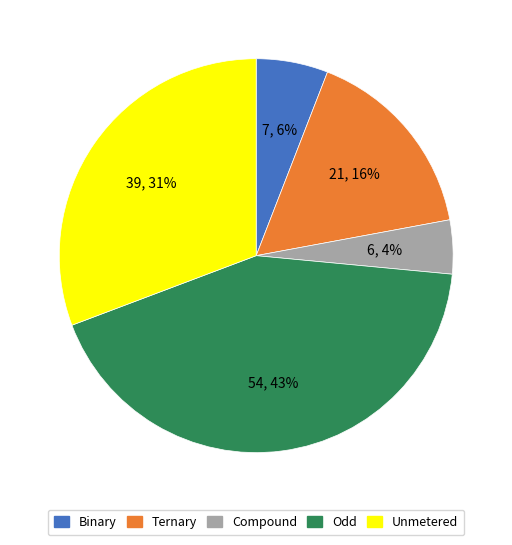

Does any single category account for the majority?

No